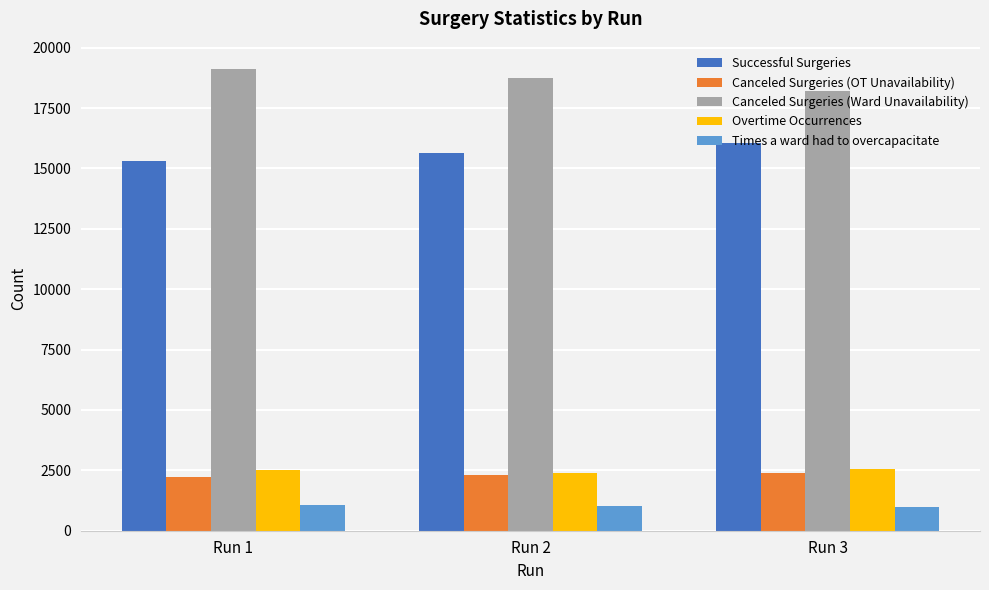

What is the spread (max minus min) of values at Run 1?

18075